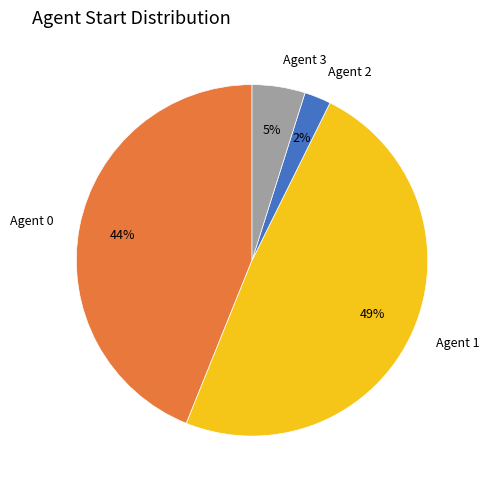

To the nearest percent, what is the average slice percentage?

25%